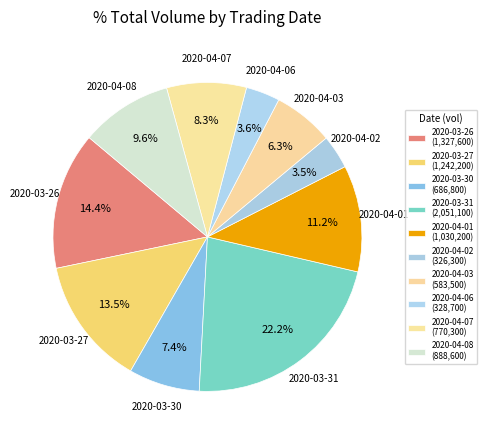

How many segments does this pie chart have?

10